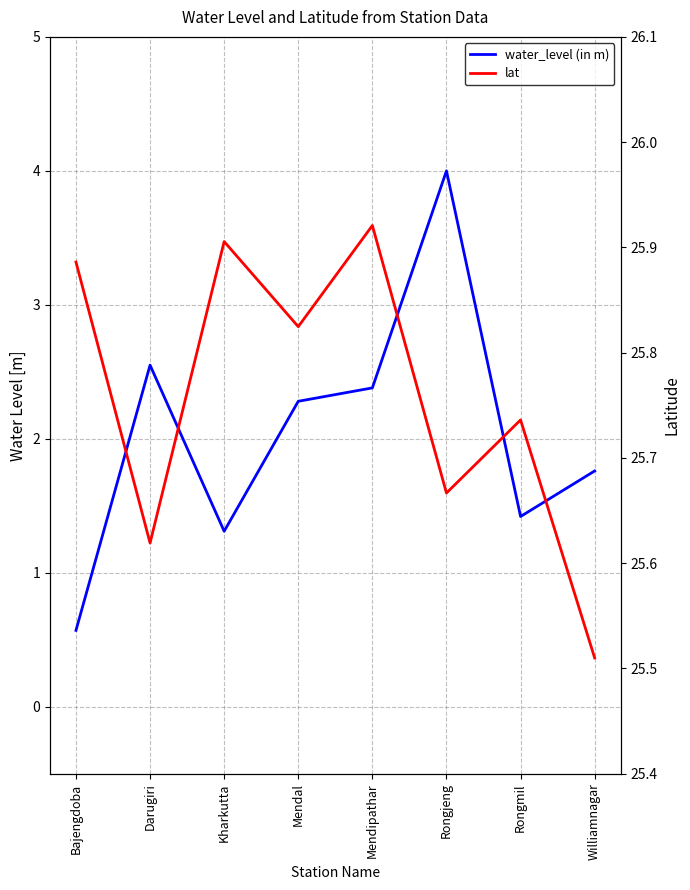

What is the total value across all series at Bajengdoba?

26.5